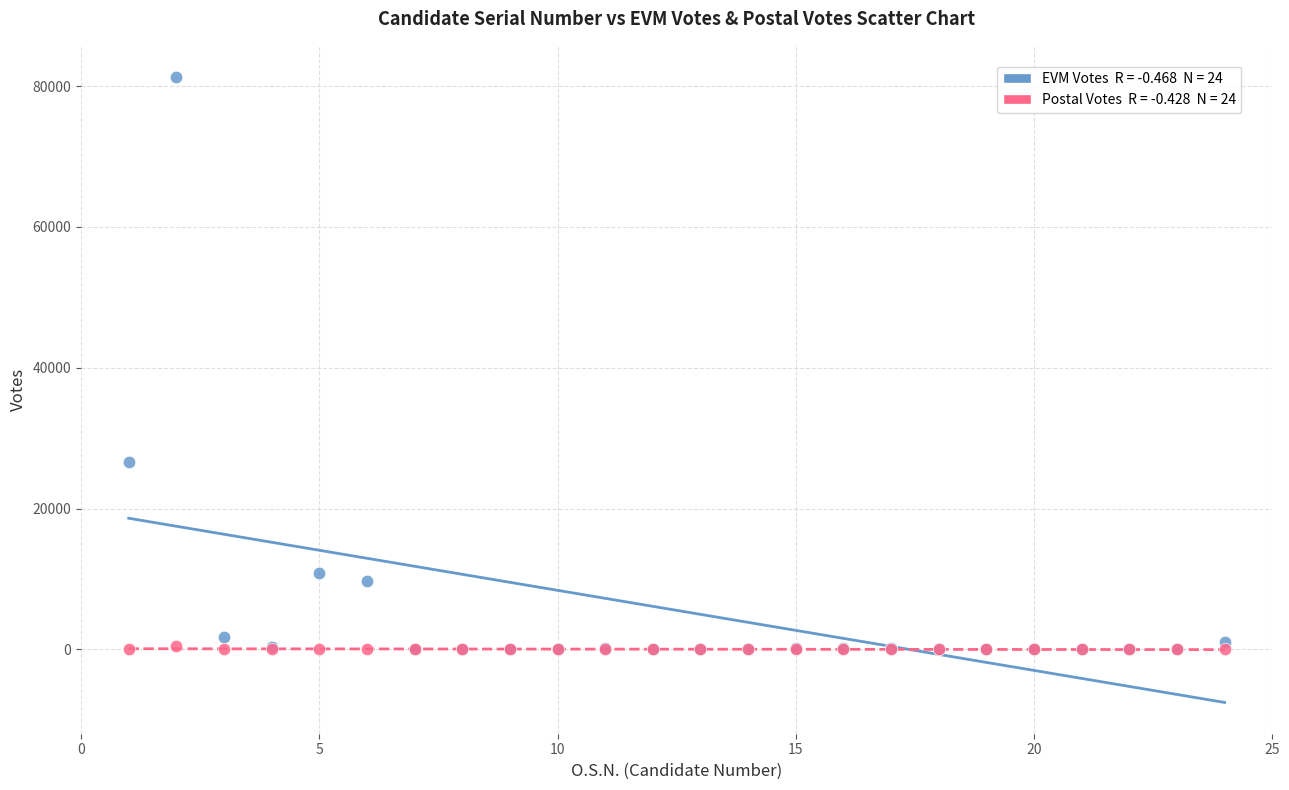

Across all series, what Y value is closest to 40641?

26602